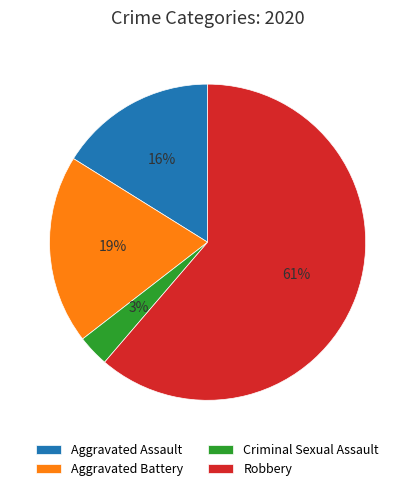

Between Criminal Sexual Assault and Robbery, which is larger?

Robbery